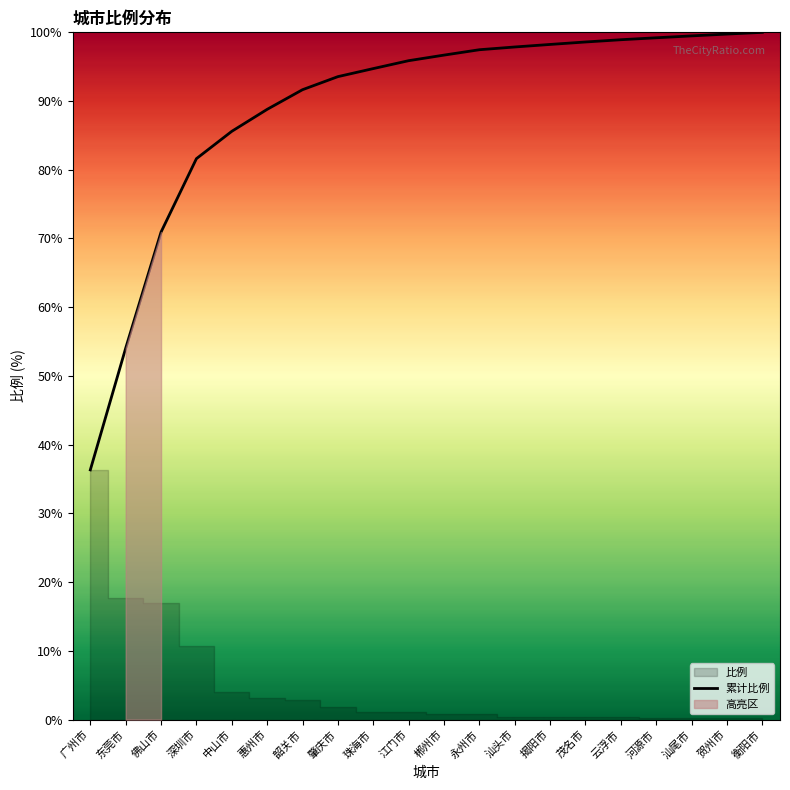

Approximately how many times larger is the value at 佛山市 compared to 广州市?

2.0